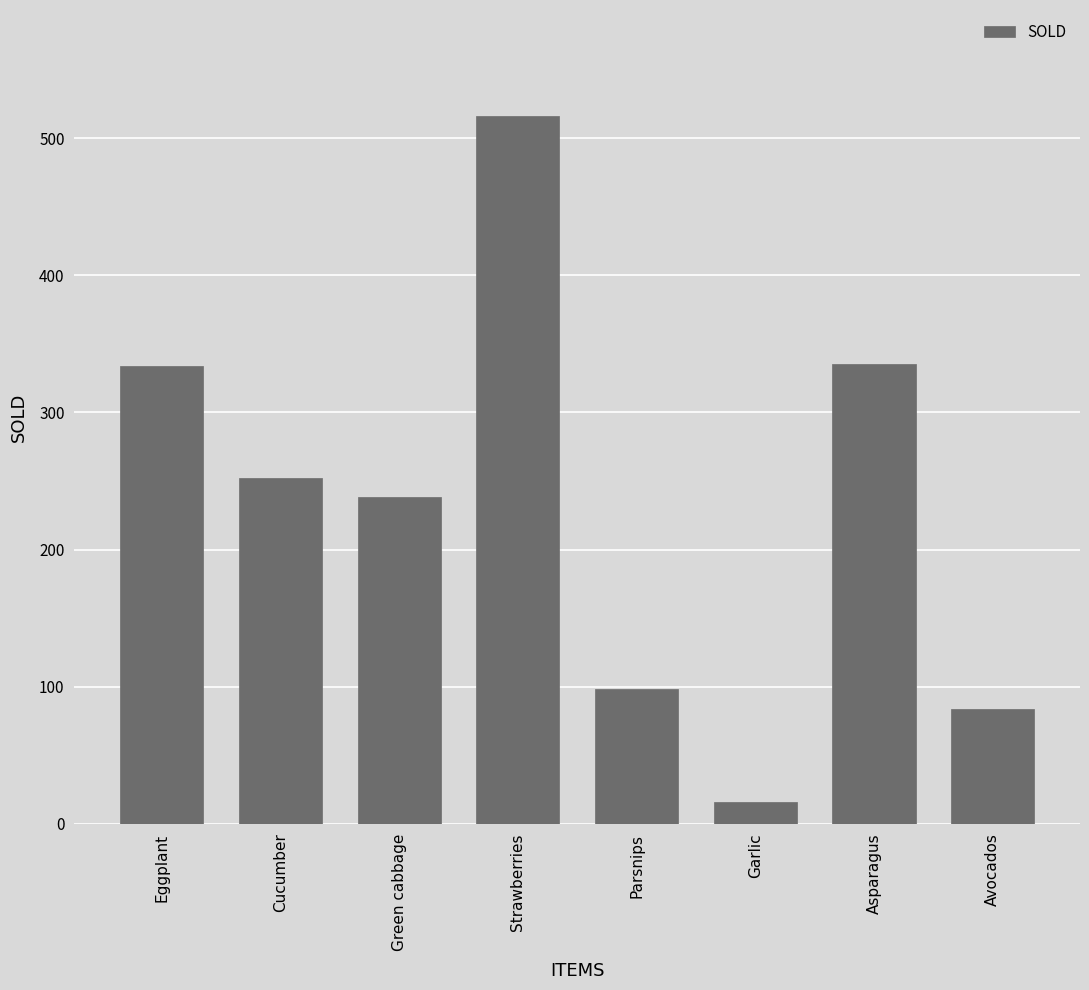

The value at Asparagus is 335. True or false?

True